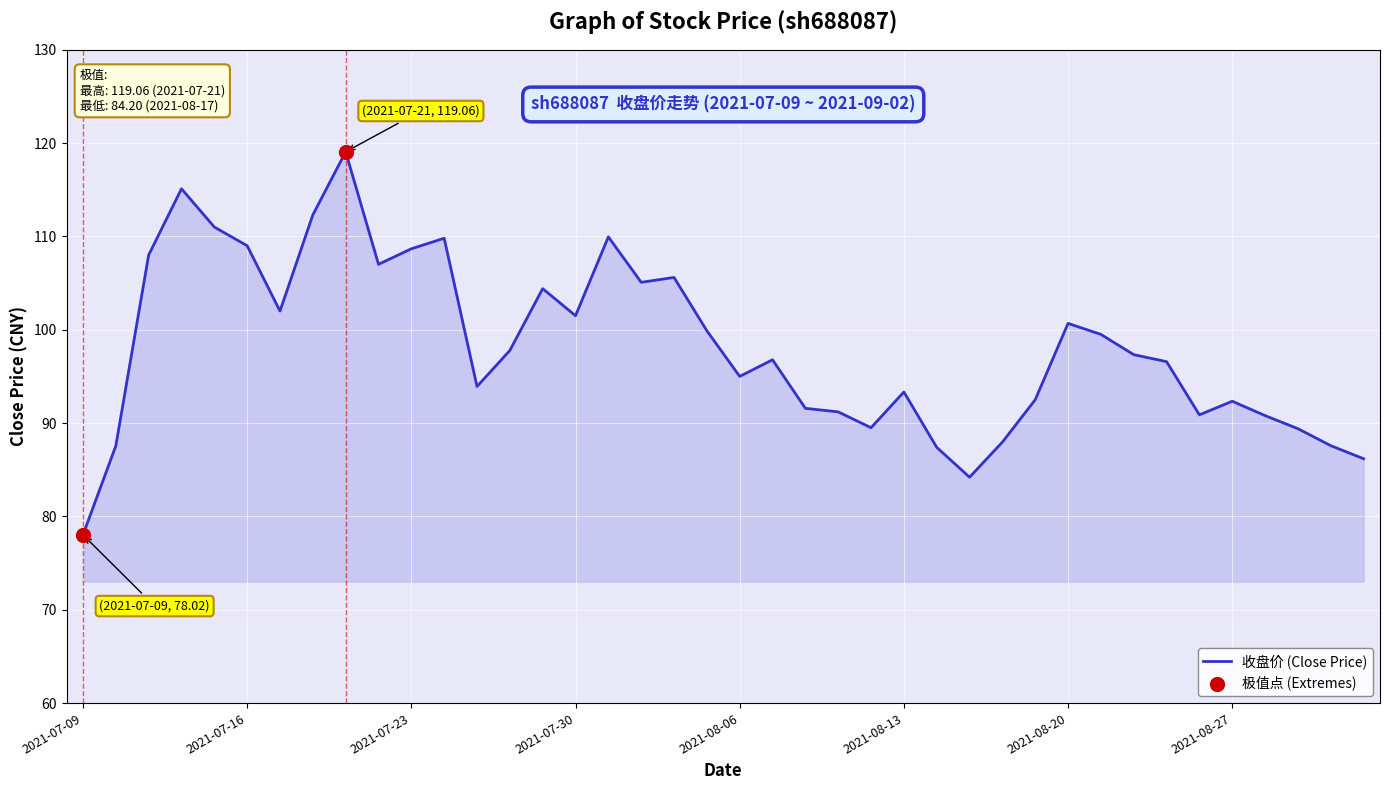

What is the difference between the maximum and minimum values?

41.0